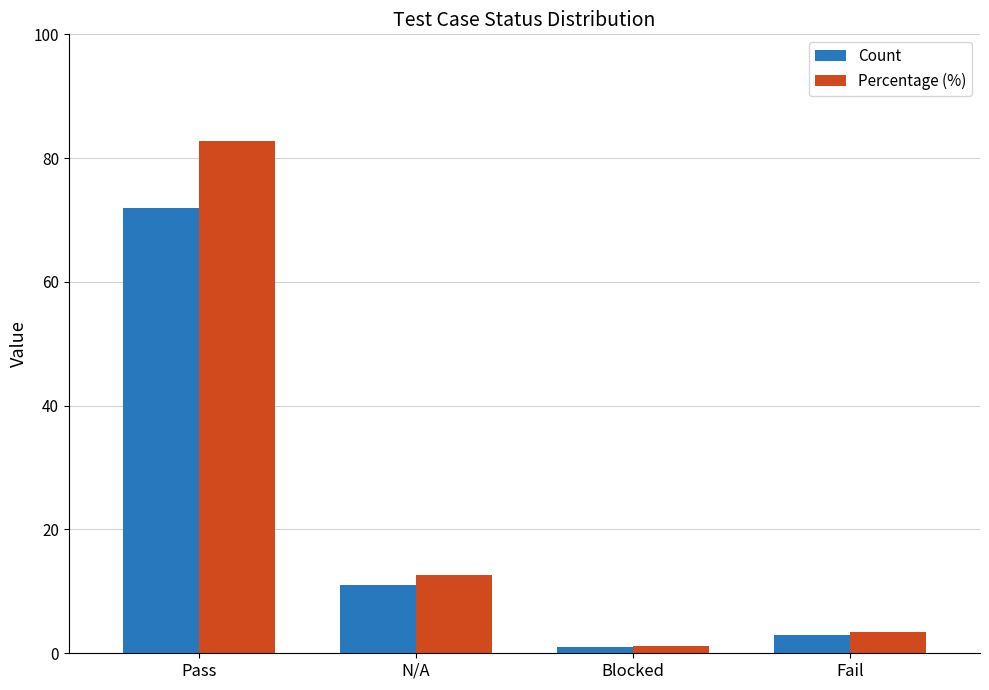

List the series in order of their overall mean, highest first.

Percentage (%), Count